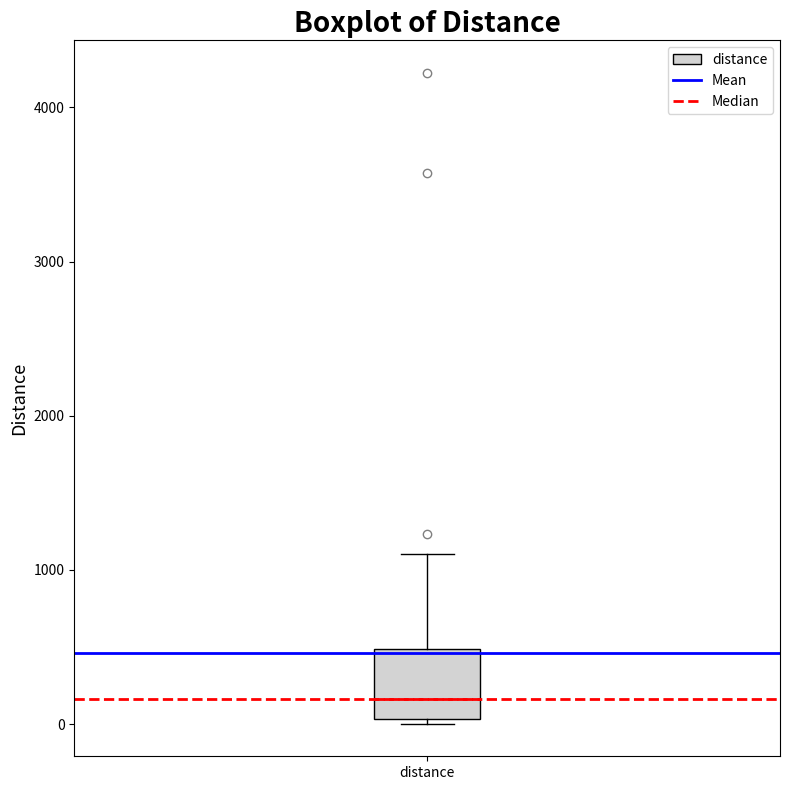

Where is the upper edge of the box for distance on the y-axis? The values are not printed on the chart, so give them approximately, as read against the axis.

500